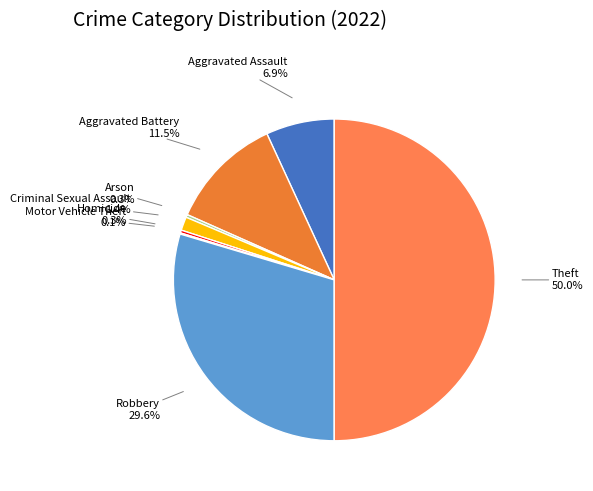

Approximately how many times larger is the value at Aggravated Assault compared to Aggravated Battery?

0.6